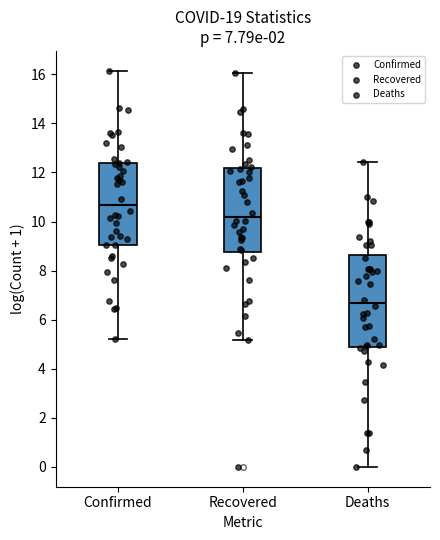

Which box's median line is the lowest?

Deaths